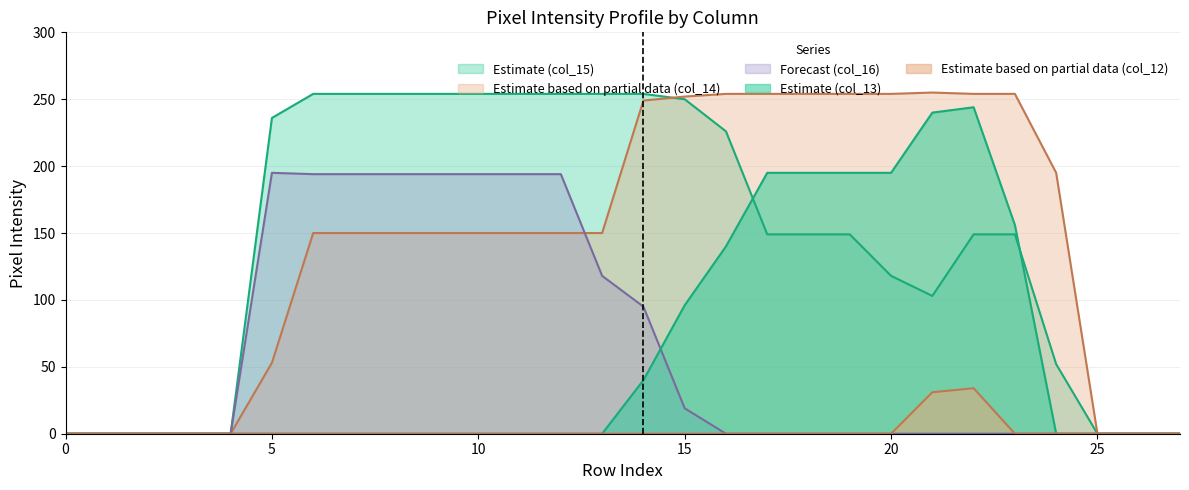

What is the difference between the highest and lowest values at 13?

254